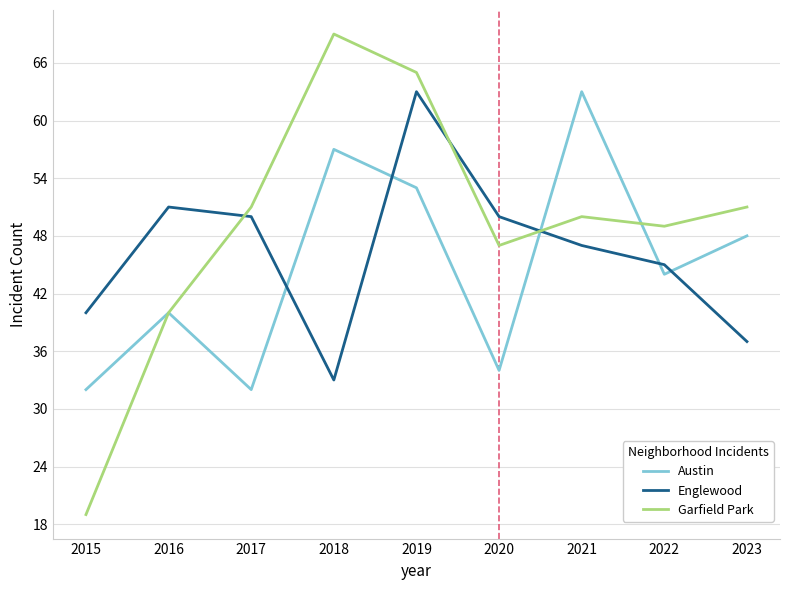

What is the average value of the Garfield Park series?

49